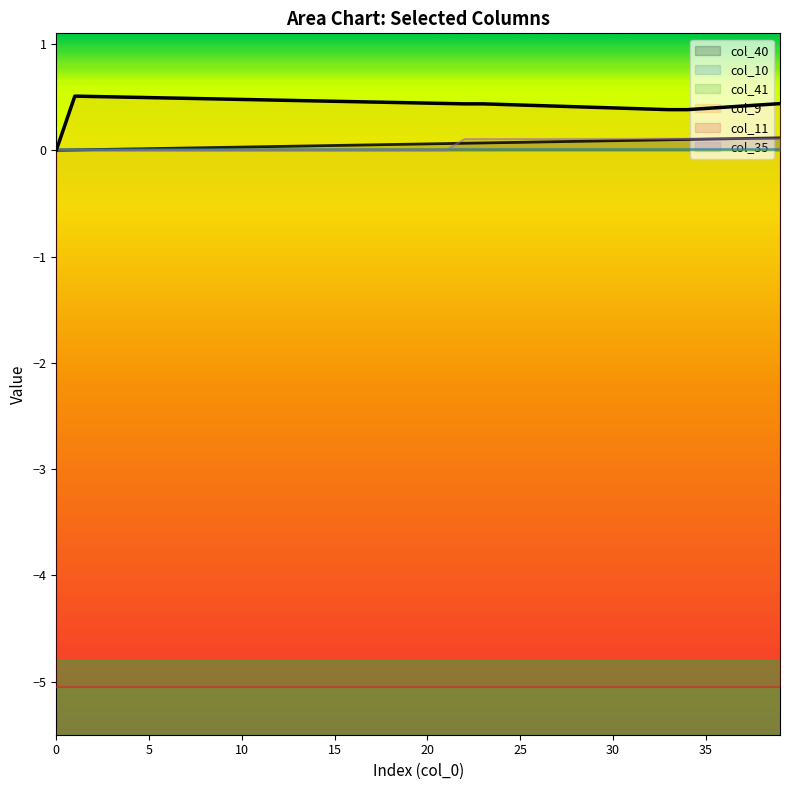

Between which two adjacent categories do col_35 and col_40 first intersect?

21 and 22